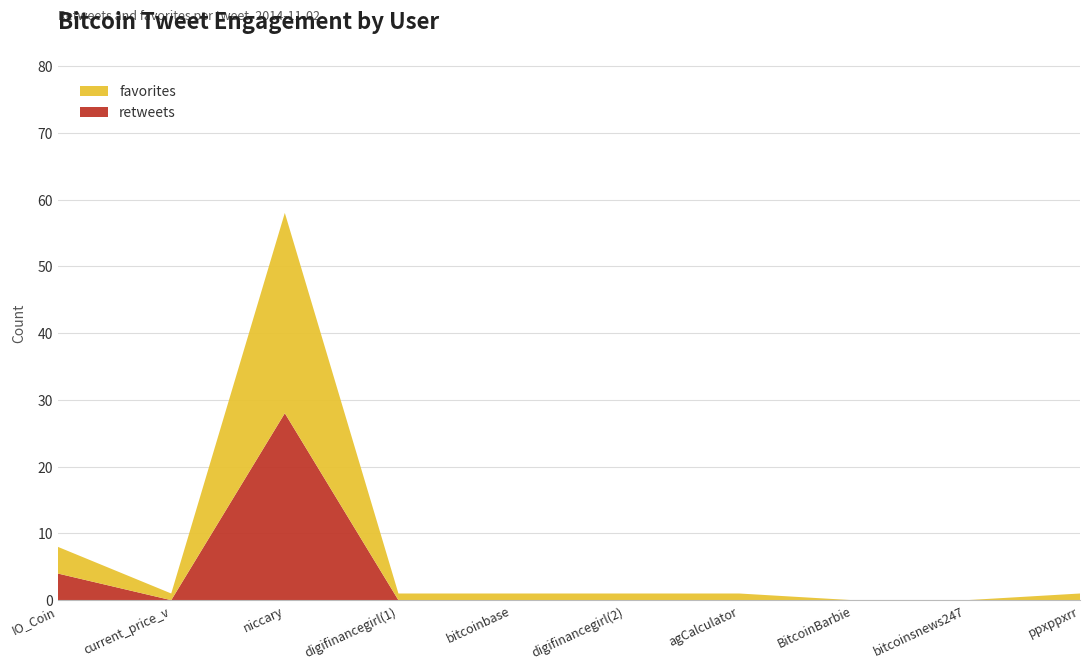

Reading left to right, transcribe all the data shown in this chart.

retweets: 4	0	28	0	0	0	0	0	0	0
favorites: 4	1	30	1	1	1	1	0	0	1